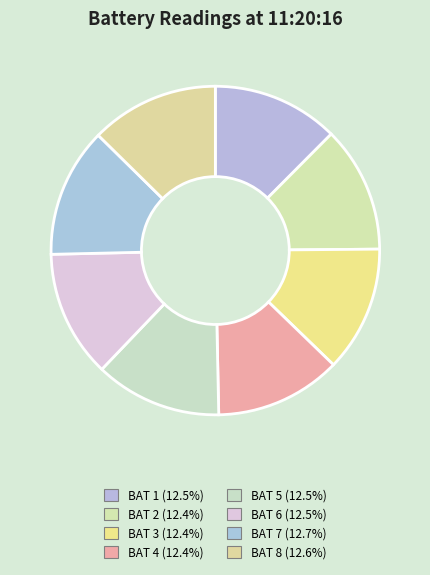

The BAT 6 slice represents 25% of the pie. True or false?

False